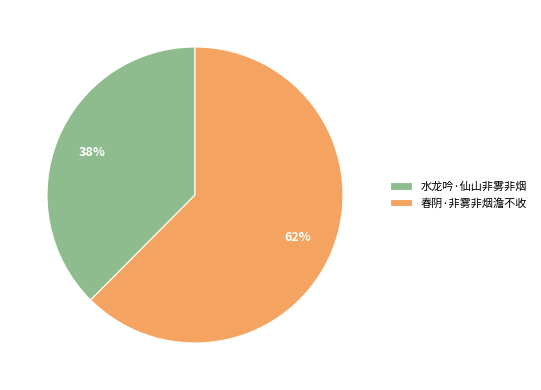

Is it true that 水龙吟·仙山非雾非烟 is 44% of the pie?

False